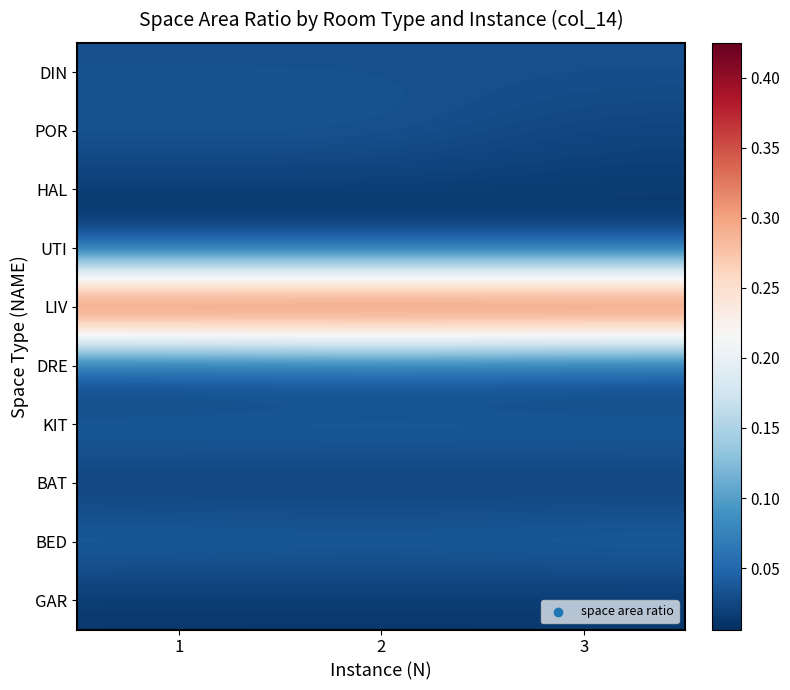

Count the number of data series in this chart.

10